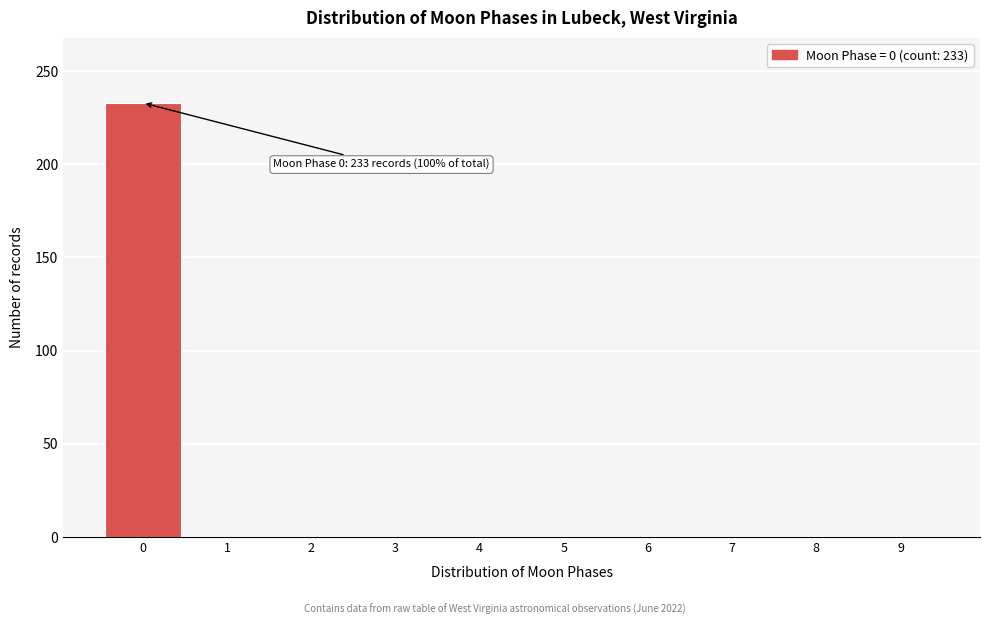

Reading right to left, transcribe all the data shown in this chart.

9=0	8=0	7=0	6=0	5=0	4=0	3=0	2=0	1=0	0=233